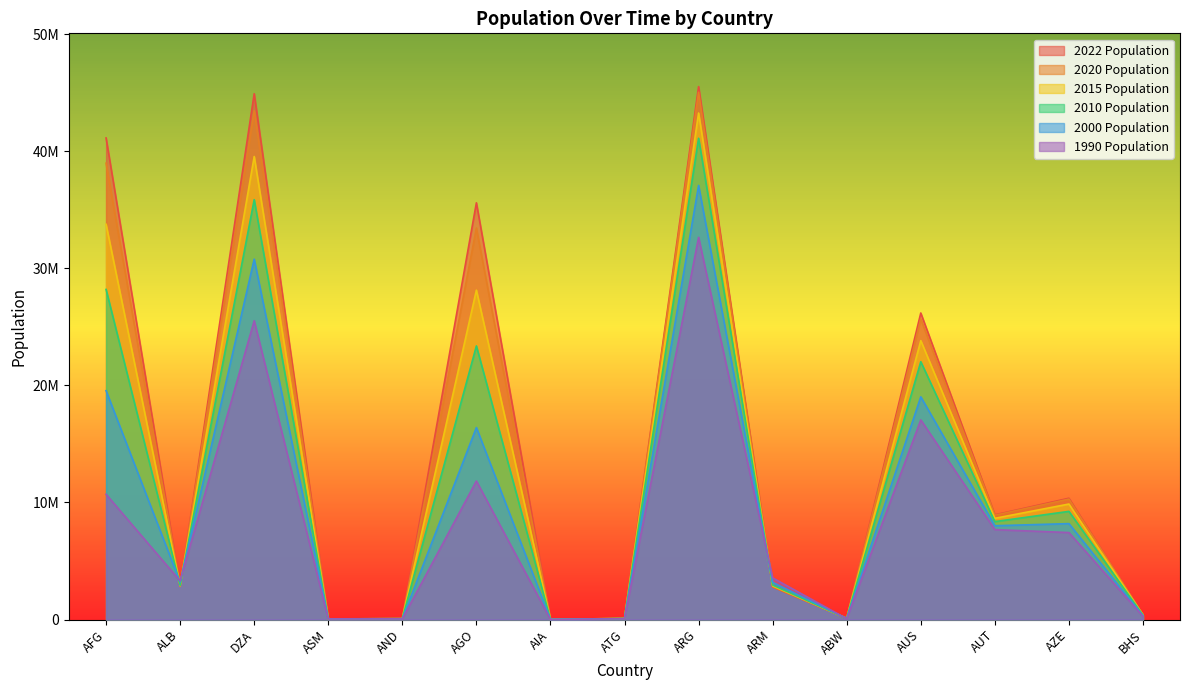

What value does the 1990 Population series have at AND?

53569